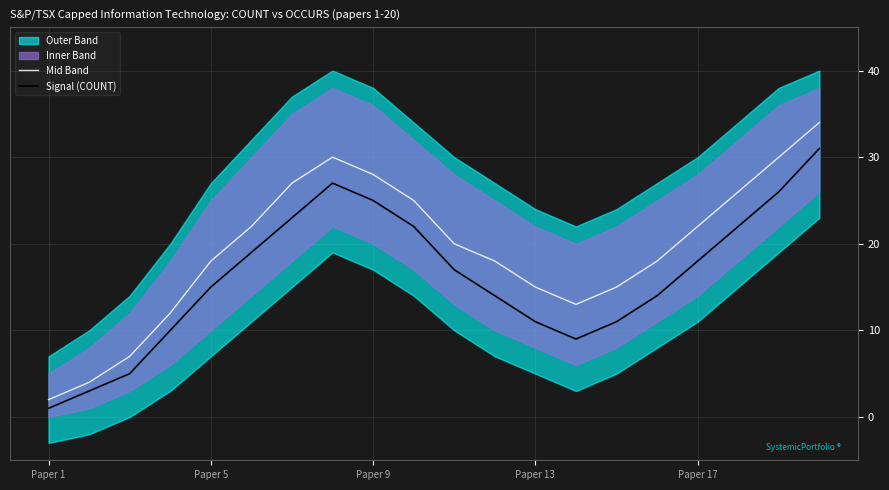

True or false: Signal (COUNT) has a value of 15 at Paper 13.

False